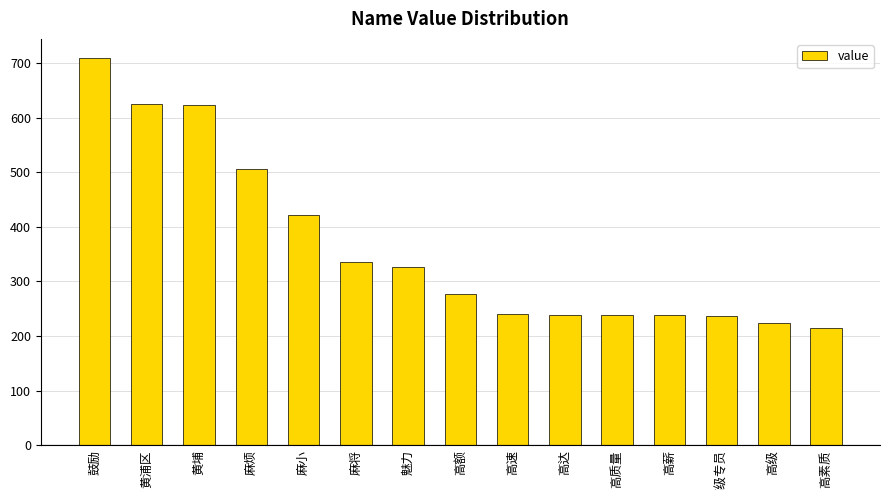

What is the value of the 6th bar from the left?

335